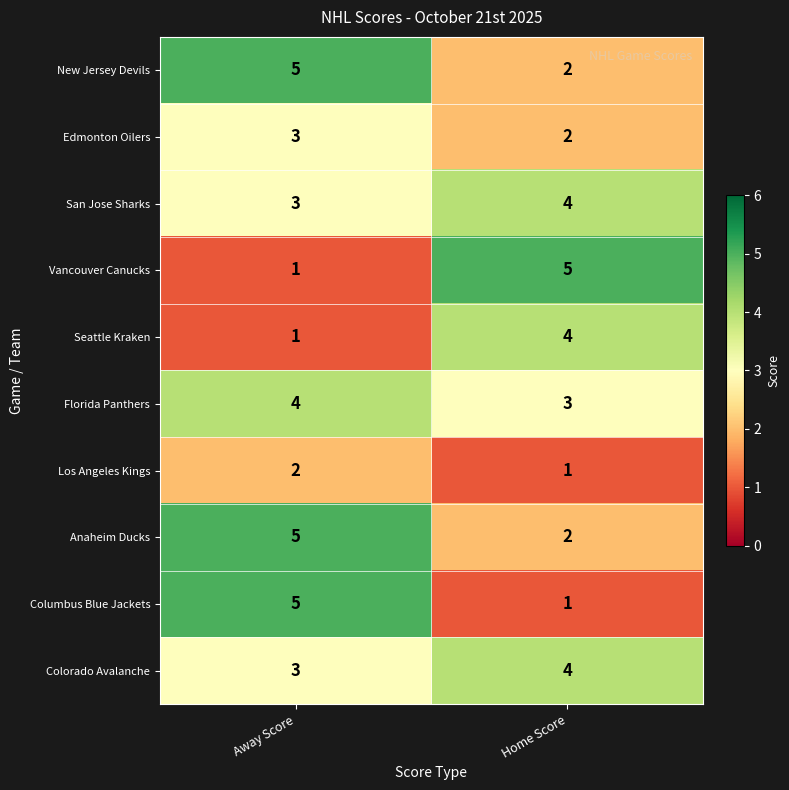

At which label does Seattle Kraken reach its minimum?

Away Score